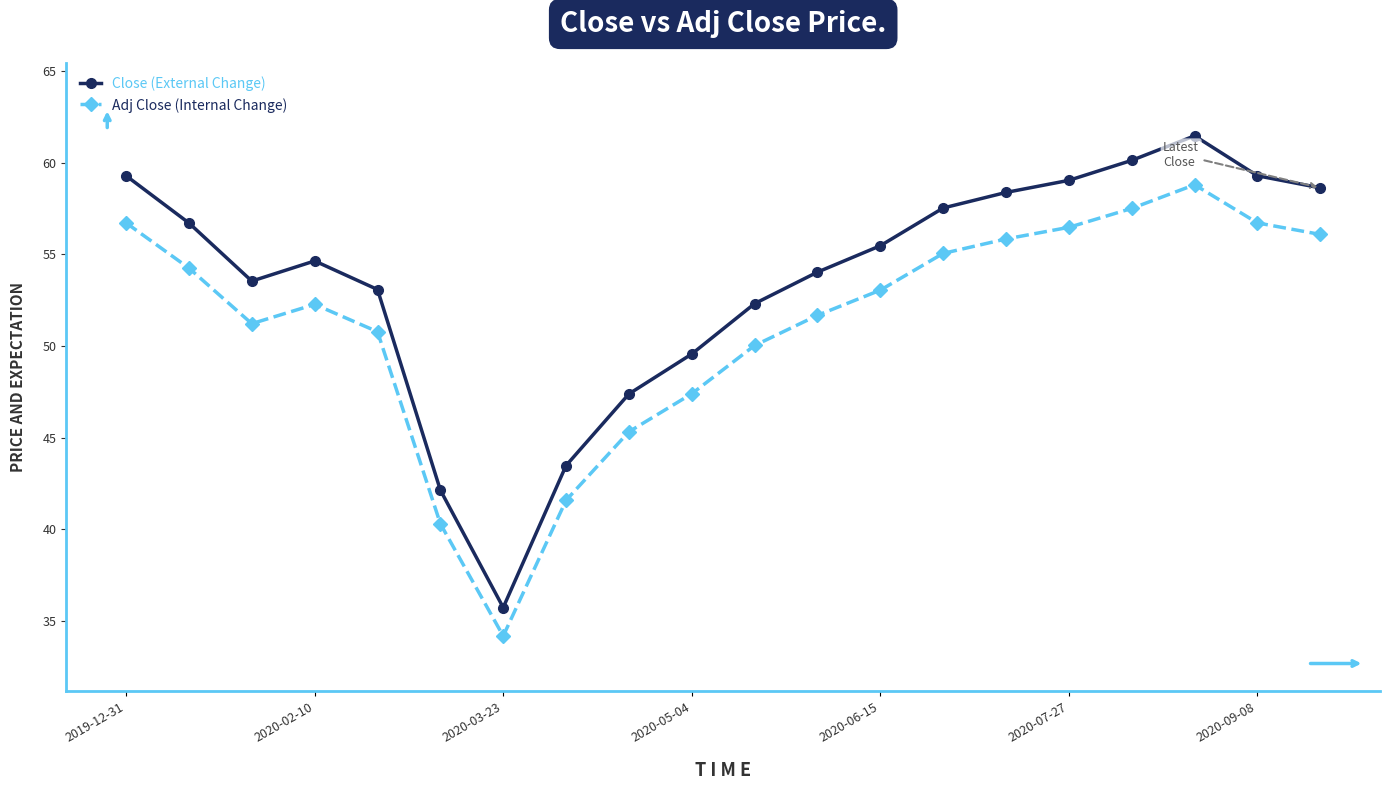

What is the difference between the second highest and minimum values in the Adj Close (Internal Change) series?

23.3